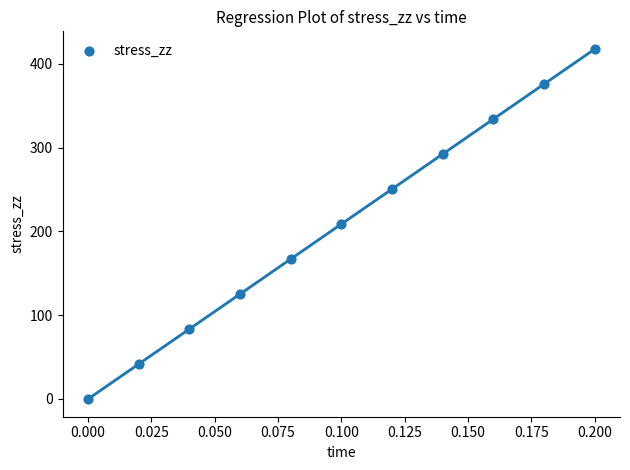

What is the range of Y values (max minus min)?

417.8